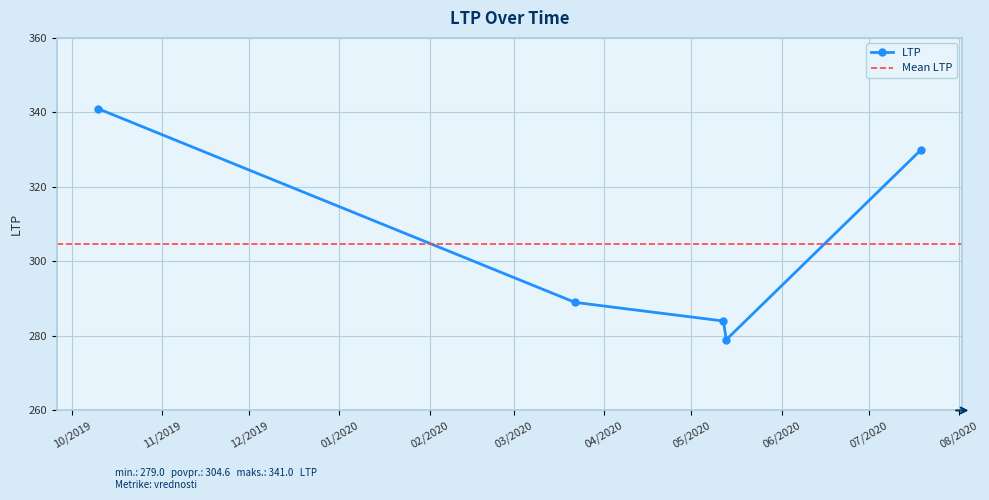

What is the average value?

305